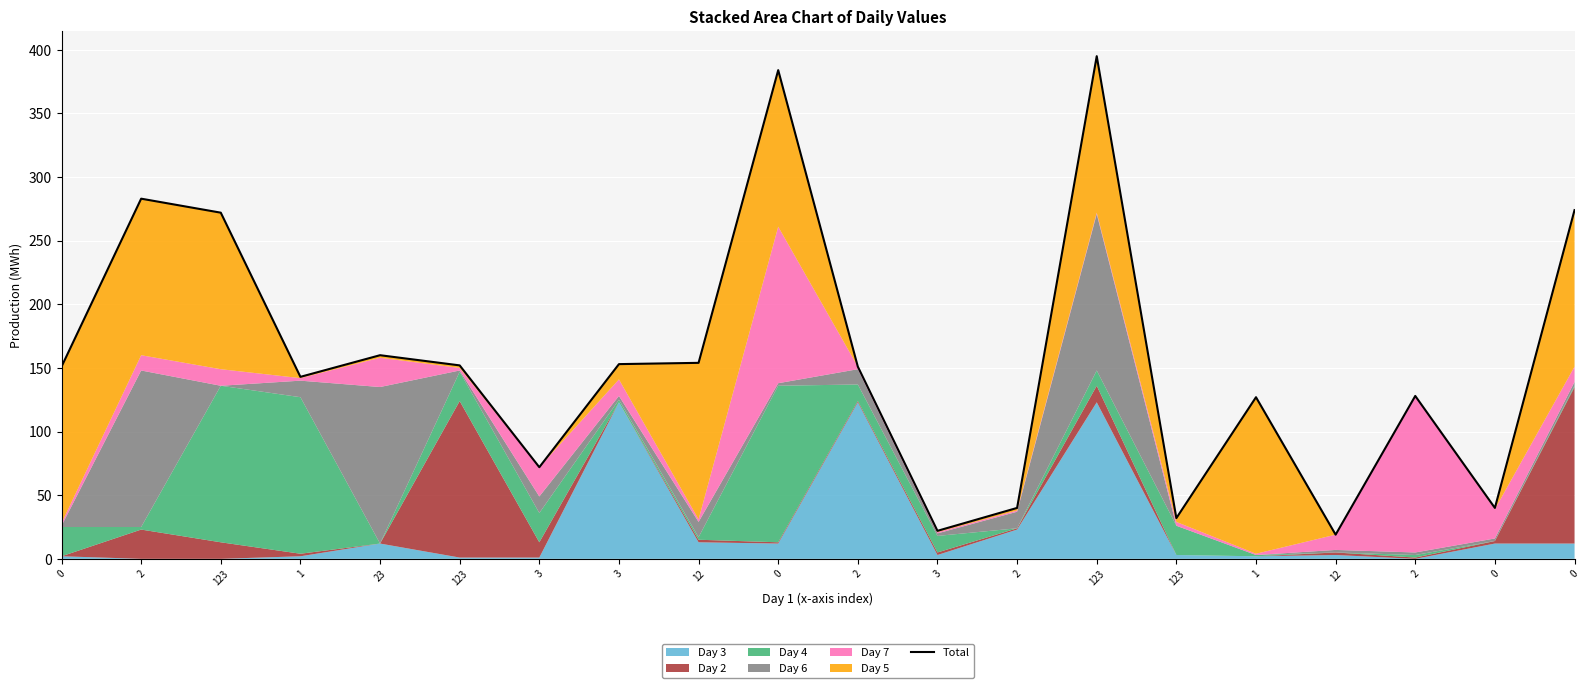

What is the approximate value at 3?

153